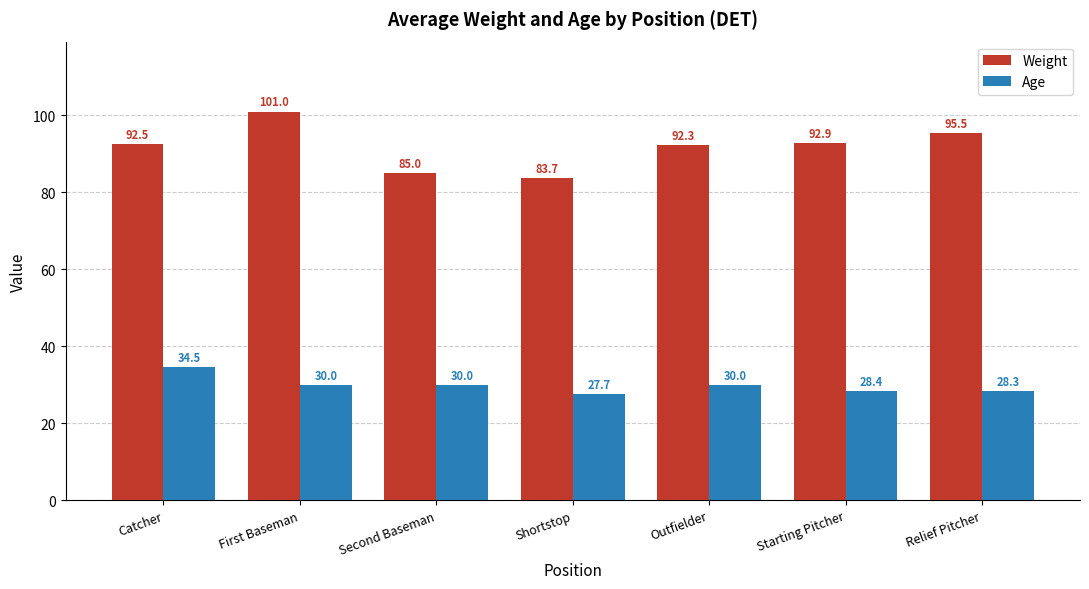

Reading left to right, extract all data points from this chart.

Weight: 92.5	101.0	85.0	83.7	92.3	92.9	95.5
Age: 34.5	30.0	30.0	27.7	30.0	28.4	28.3